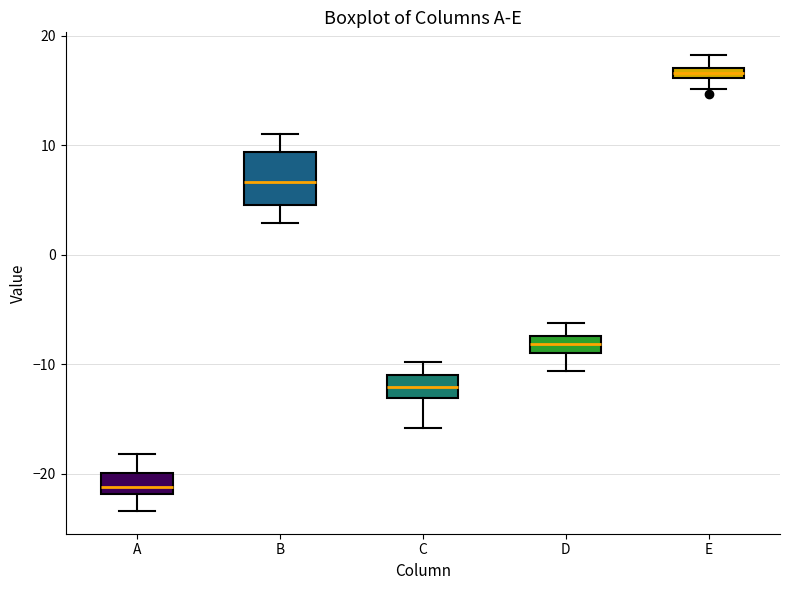

Which box is the tallest, from its lower edge to its upper edge?

B